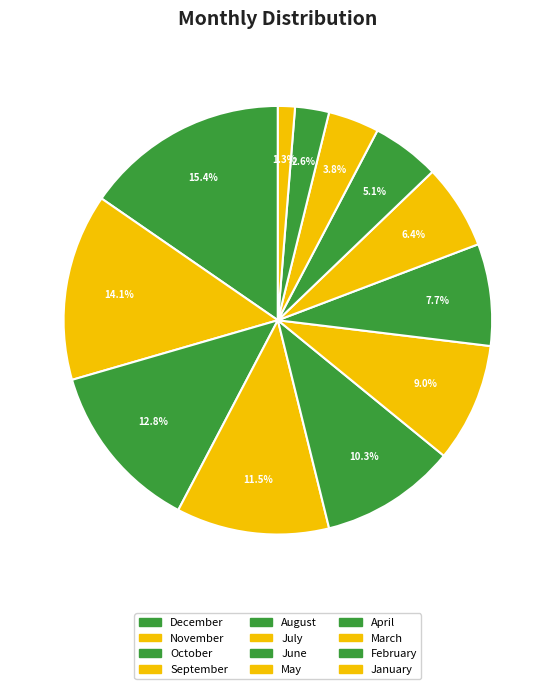

What is the ratio of the value at April to the value at August?

0.5